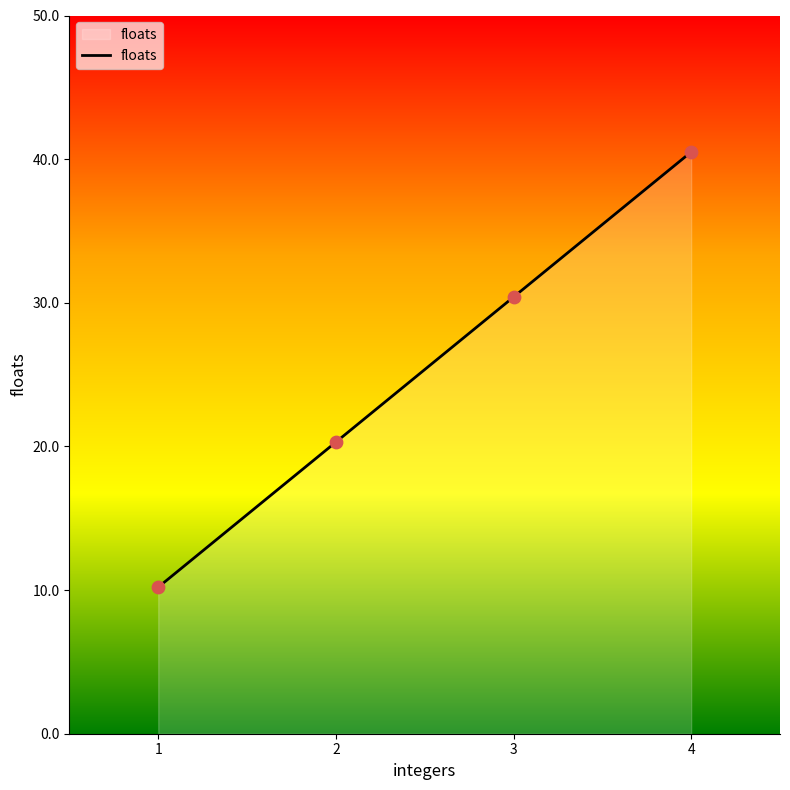

Between 3 and 4, which is larger?

4